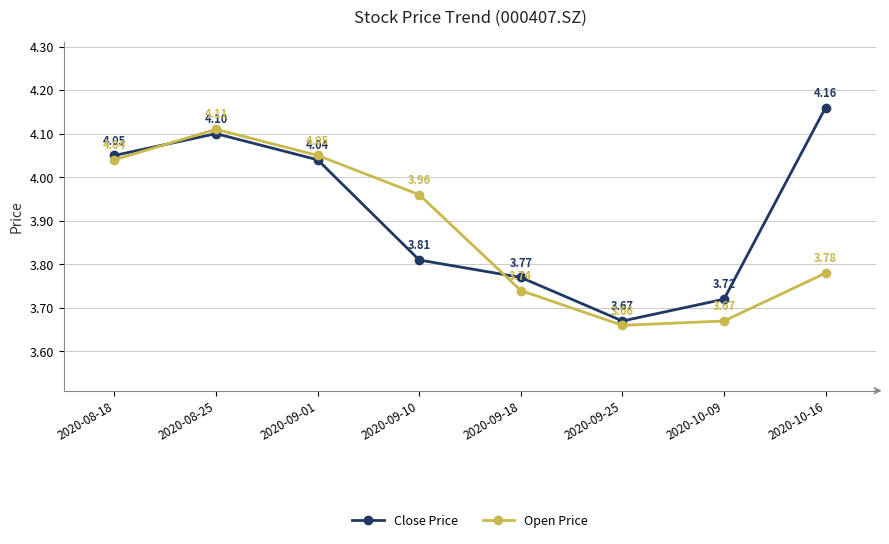

Which series changed the most between 2020-09-25 and 2020-10-09?

Close Price